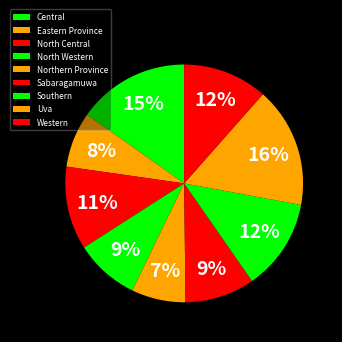

How many slices are in this pie chart?

9